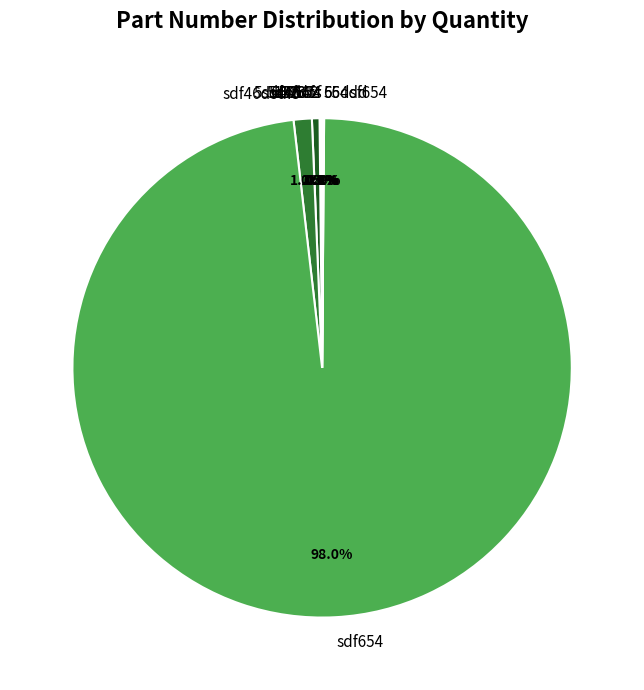

What is the largest slice in the pie chart?

sdf654